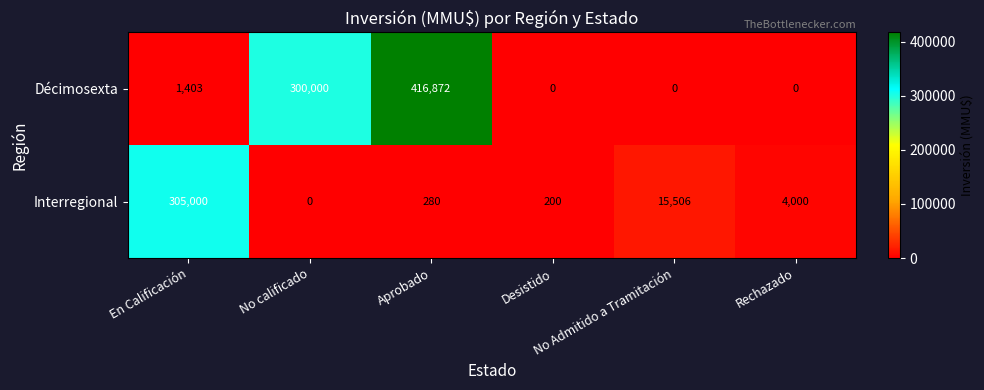

Which series has the largest range (max minus min)?

Décimosexta